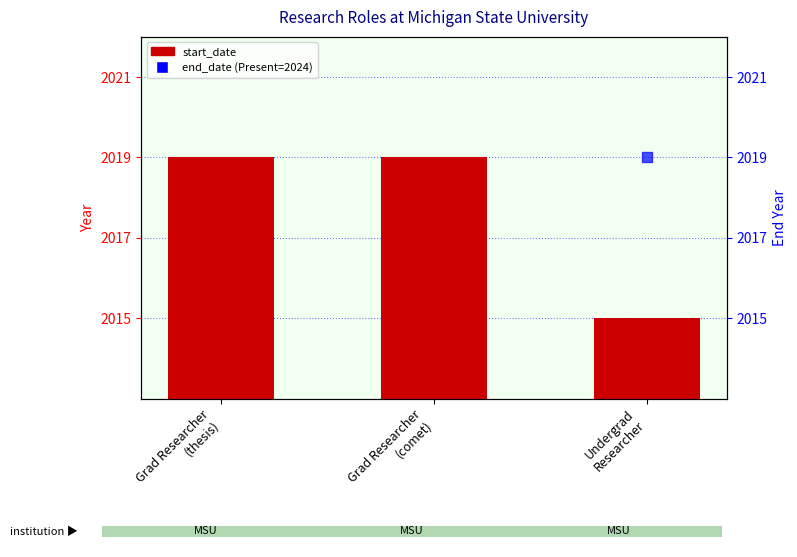

Which series contains the highest Y value?

end_date